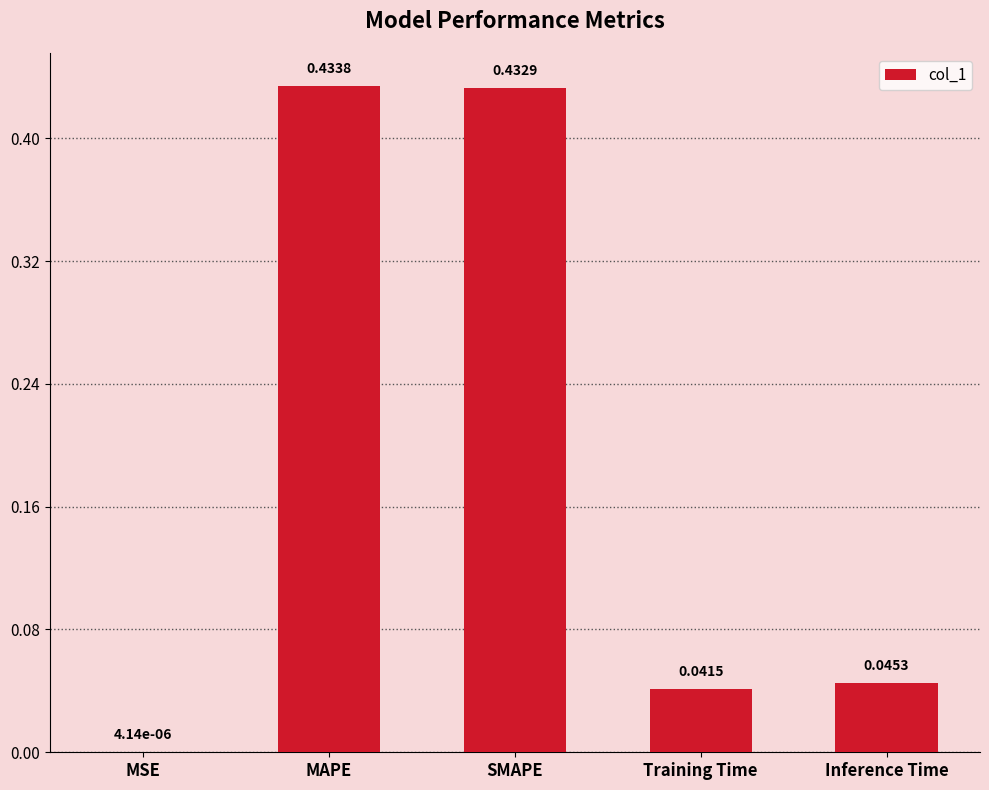

What is the sum of all values?

1.0